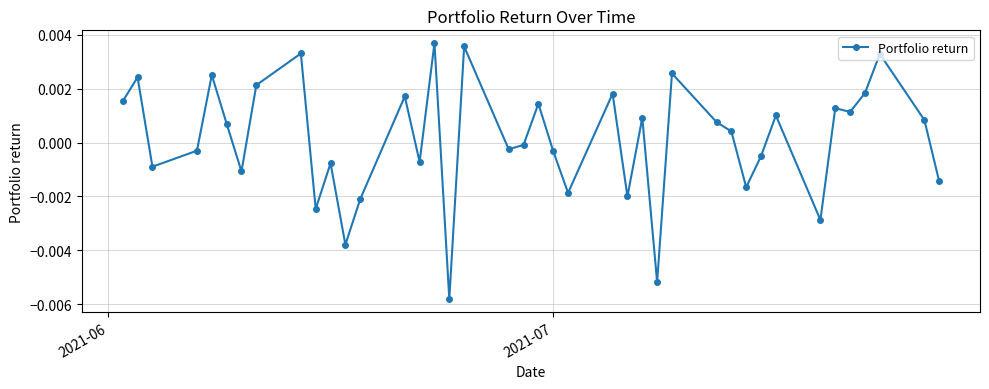

True or false: there are more than 0 points higher than both neighbors.

True